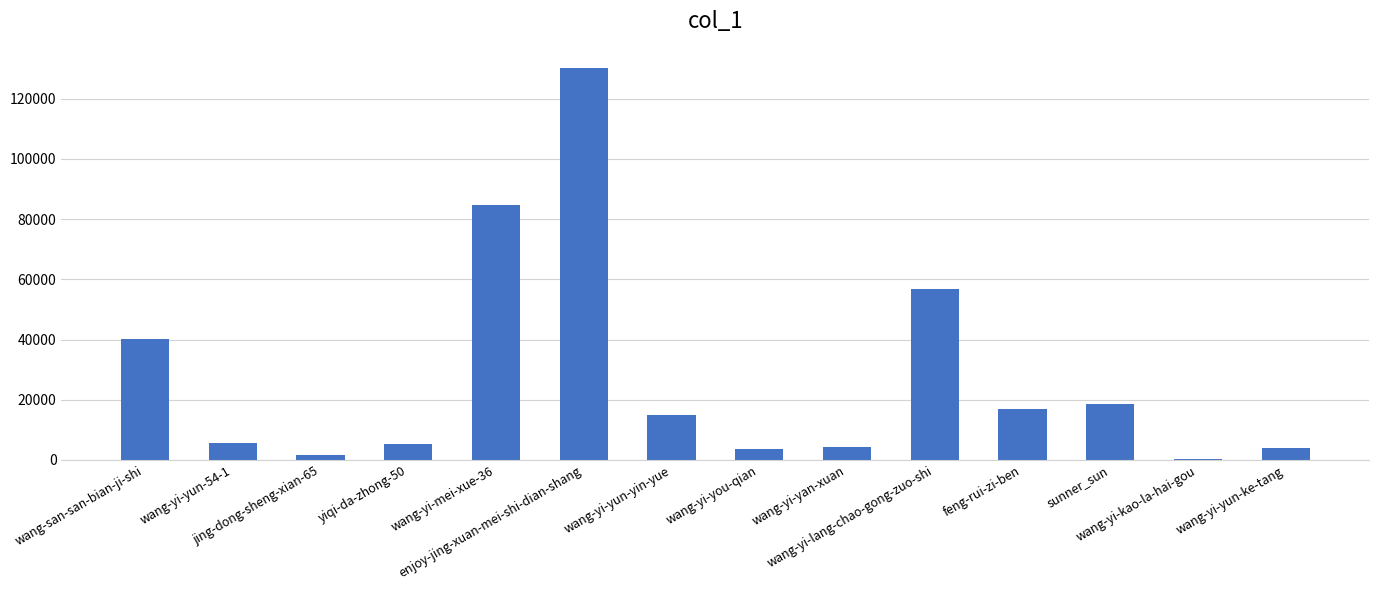

What is the maximum value shown in the chart?

130062